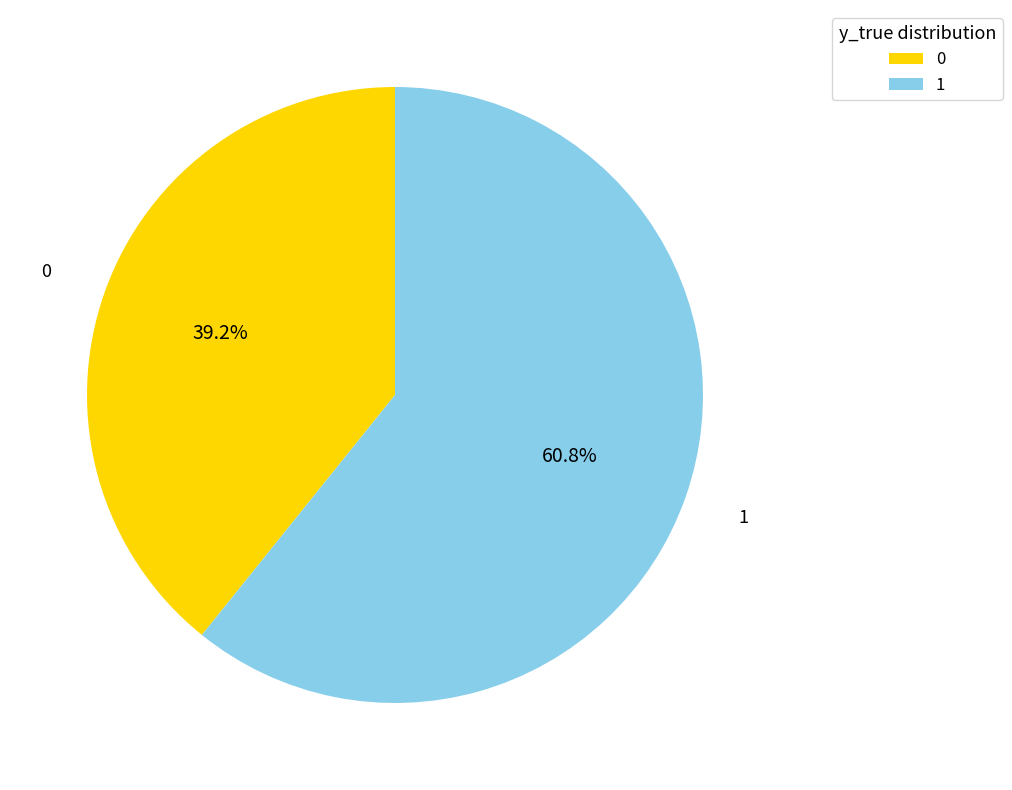

To the nearest percent, what is the difference between the 0 and 1 slice percentages?

22%